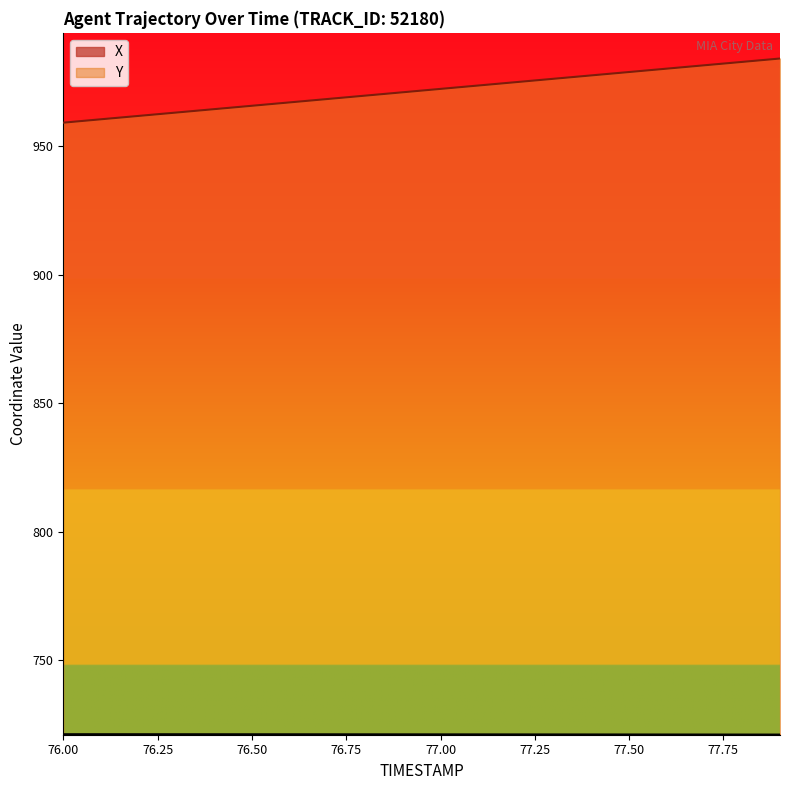

Count the number of data series in this chart.

2